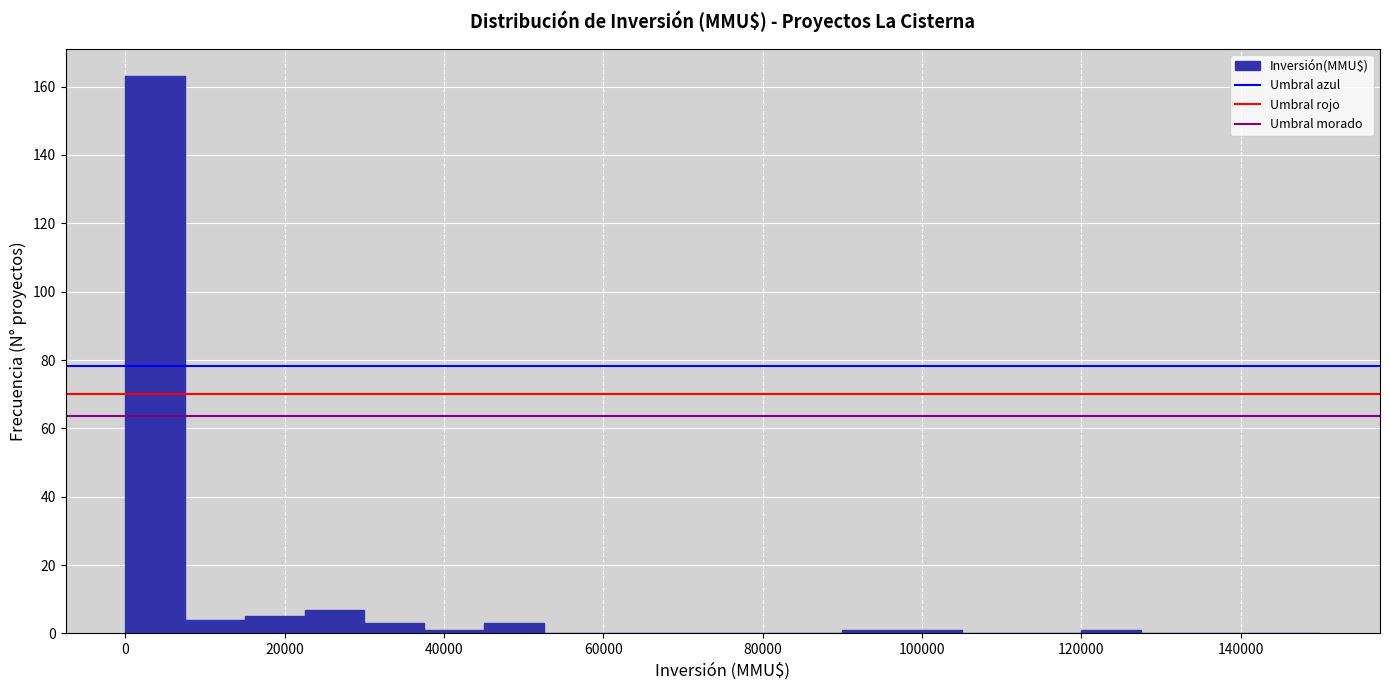

Around what value on the x-axis is the tallest bar? Give the approximate position of its centre, as read against the axis.

4000